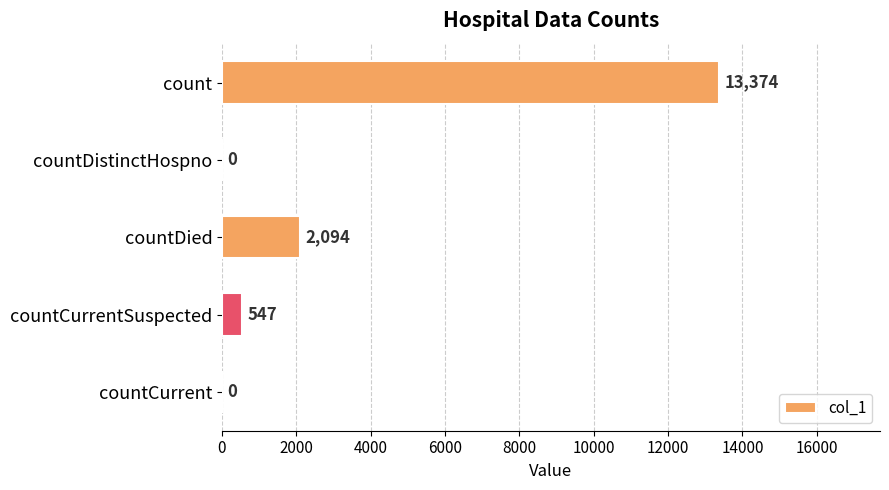

What is the average value?

3203